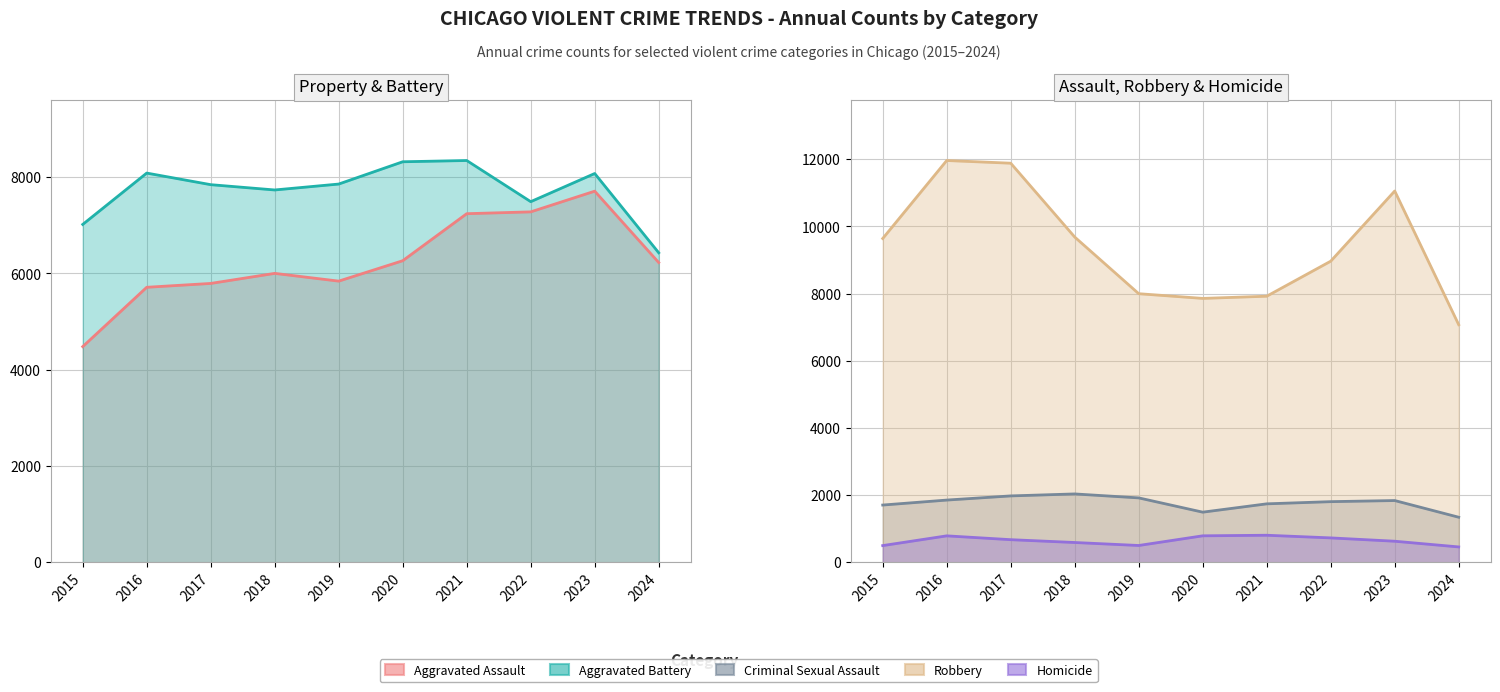

Reading right to left, what are all the values shown in this chart?

Aggravated Assault: 6227	7710	7280	7242	6265	5841	6002	5793	5713	4480
Aggravated Battery: 6430	8077	7492	8347	8321	7858	7735	7845	8086	7019
Criminal Sexual Assault: 1340	1837	1804	1739	1491	1916	2034	1975	1851	1703
Robbery: 7071	11052	8963	7920	7855	7995	9681	11880	11960	9638
Homicide: 456	626	725	804	787	499	588	672	786	496